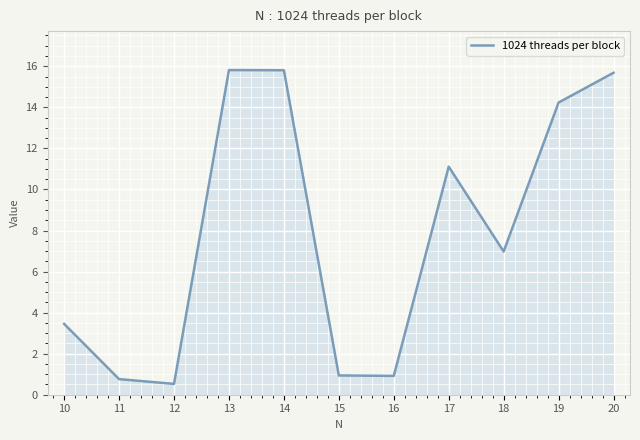

What is the maximum value shown in the chart?

15.8